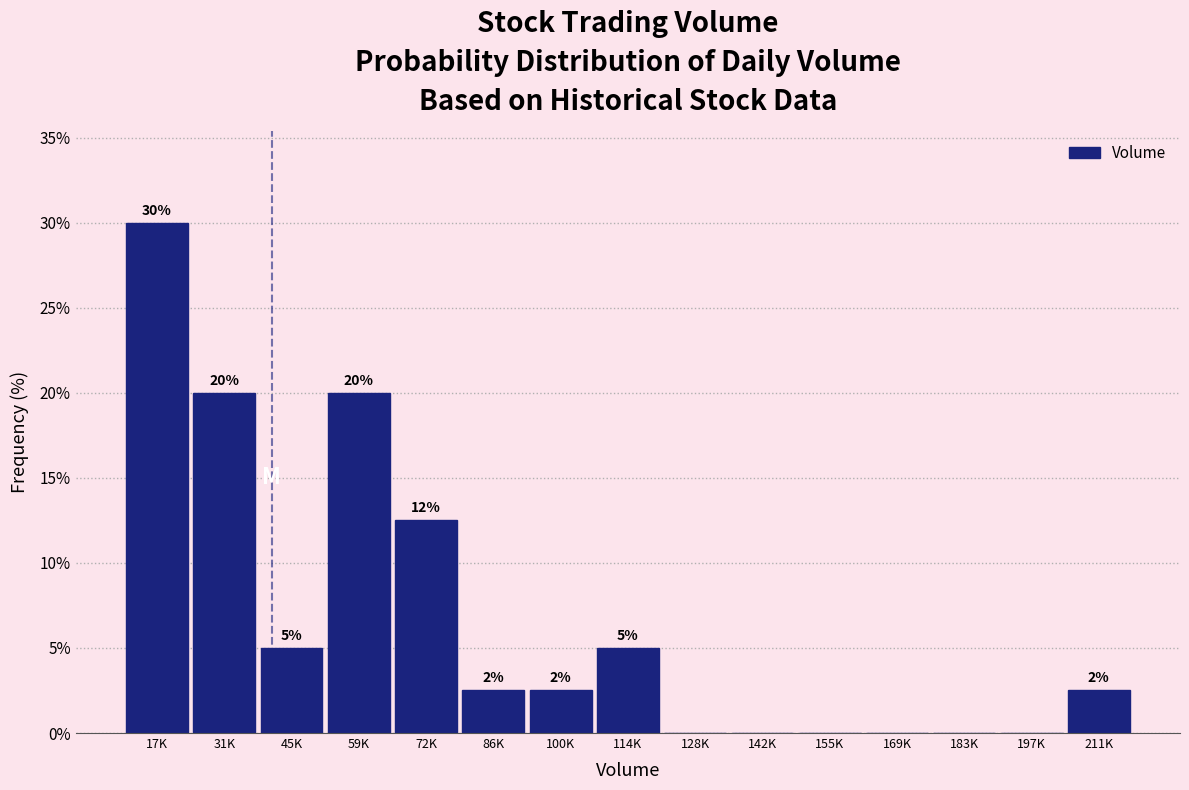

What is the approximate value at 114K?

5.0